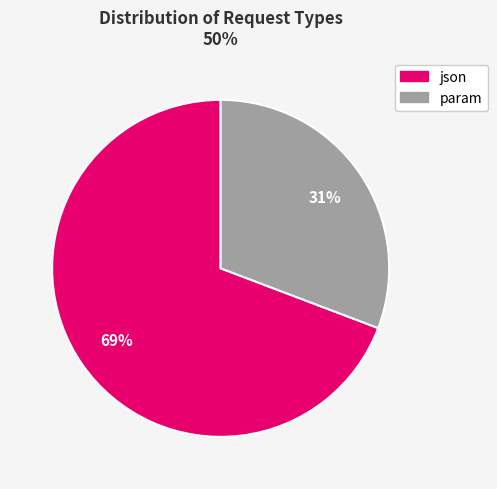

To the nearest percent, what percentage of the pie is param?

31%